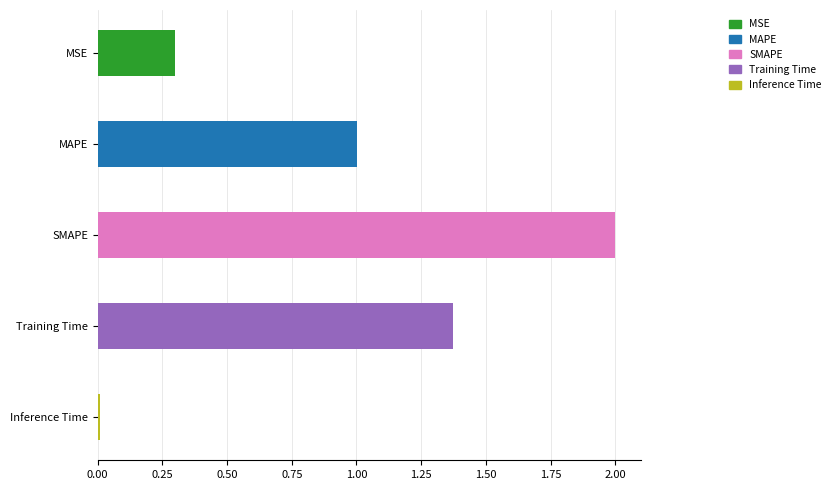

What is the label of the 2nd bar from the left?

MAPE